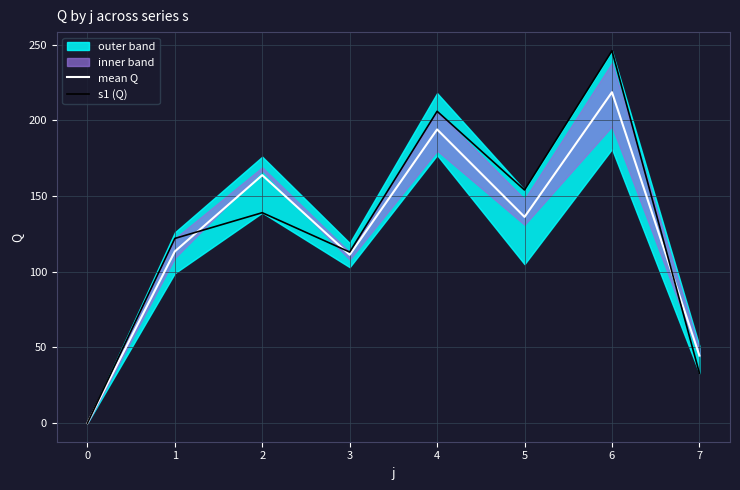

List the labels in order of s1 (Q) value, largest first.

6, 4, 5, 2, 1, 3, 7, 0